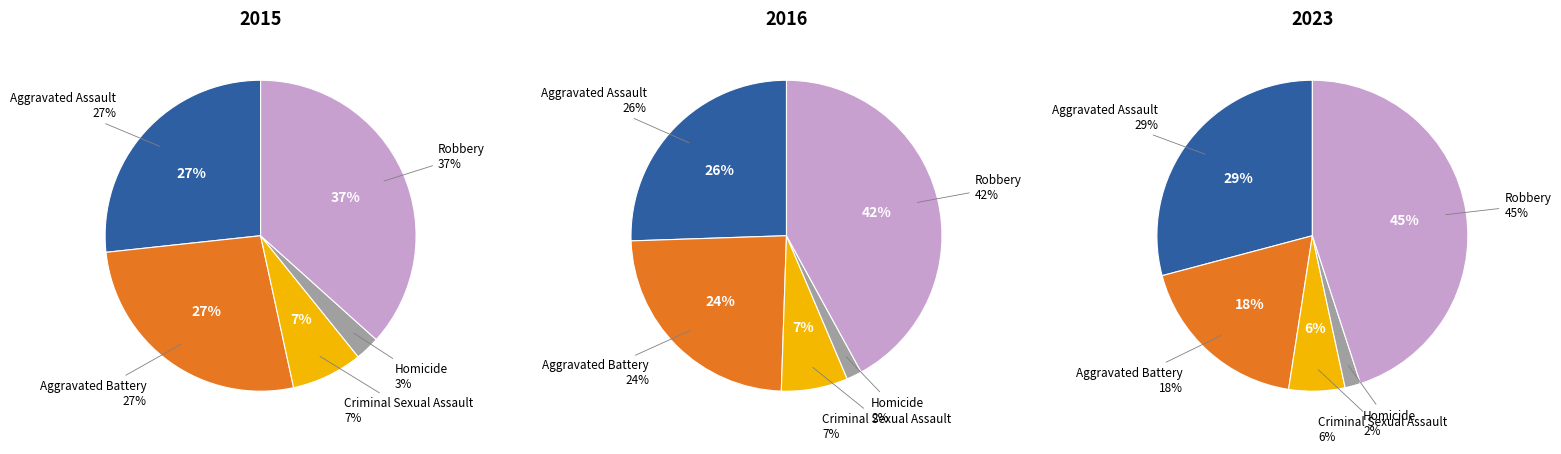

To the nearest percent, what percentage of the pie is Aggravated Assault?

27%